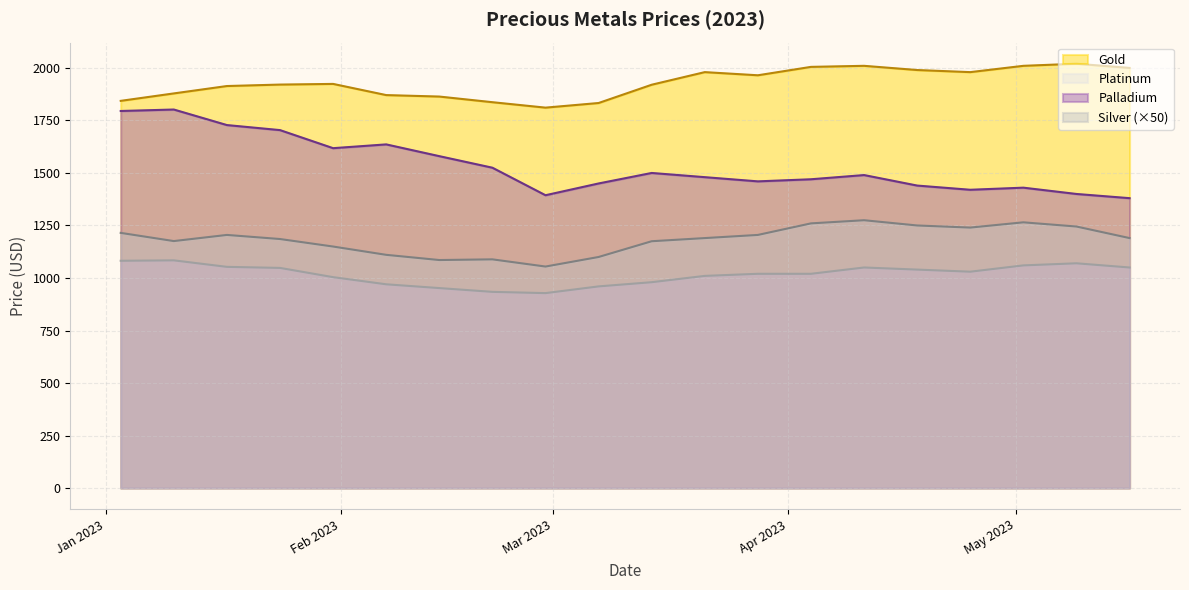

What position from the right is 2023-02-28?

12